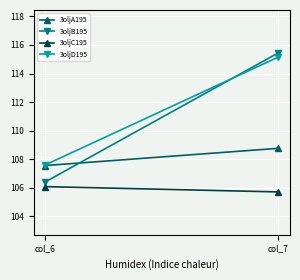

How many data points in 3oljB195 are above 115?

1